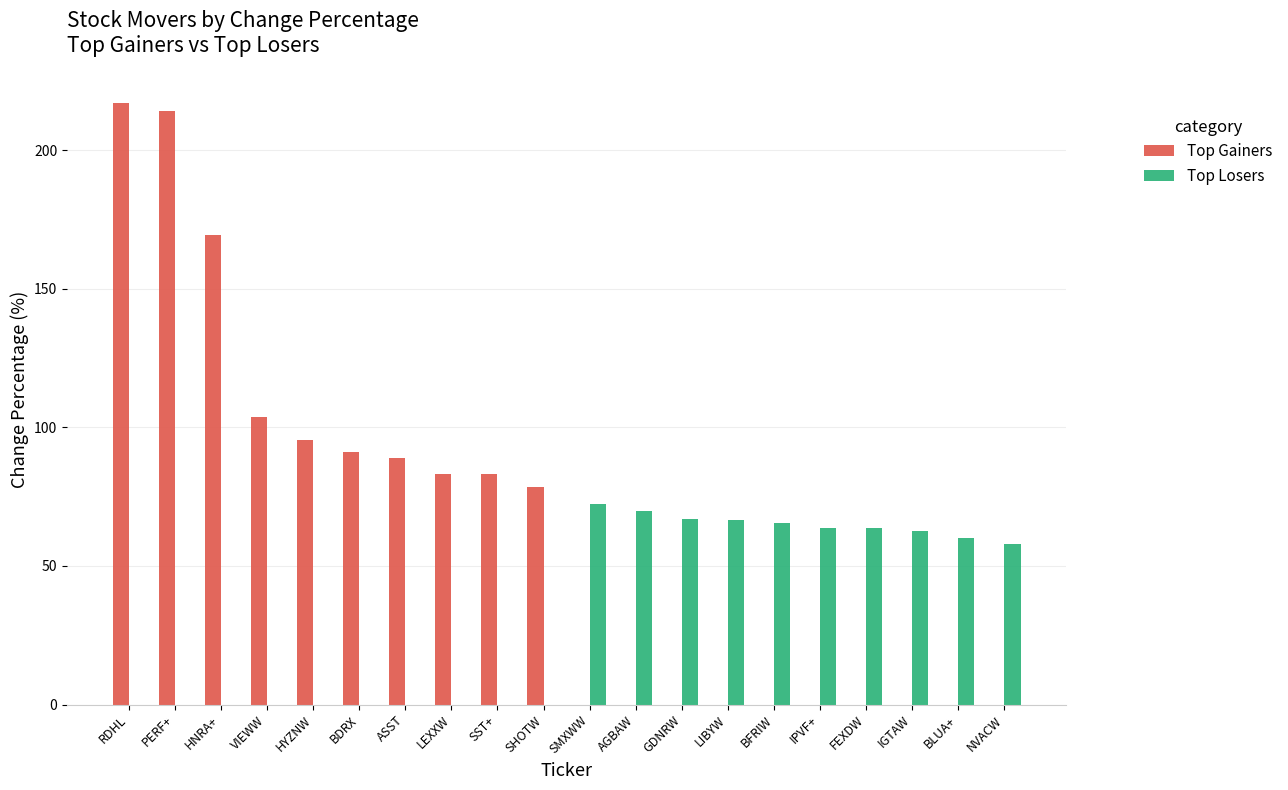

Between HNRA+ and VIEWW, which series saw the biggest shift?

Top Gainers